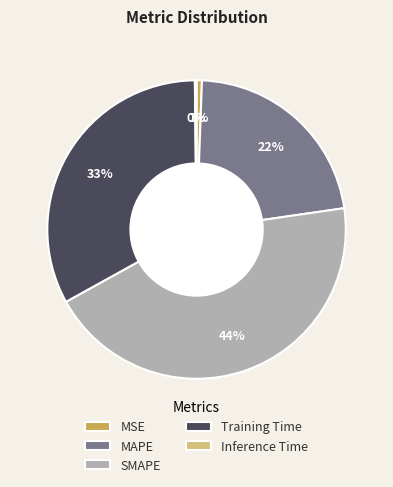

Is it true that MSE is 1% of the pie?

True